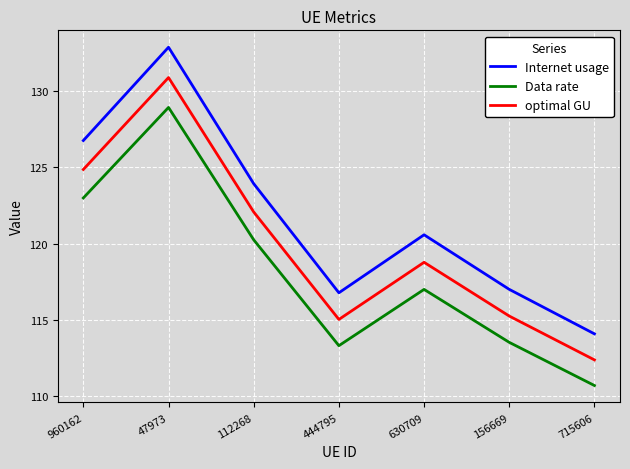

What position from the left is 47973?

2